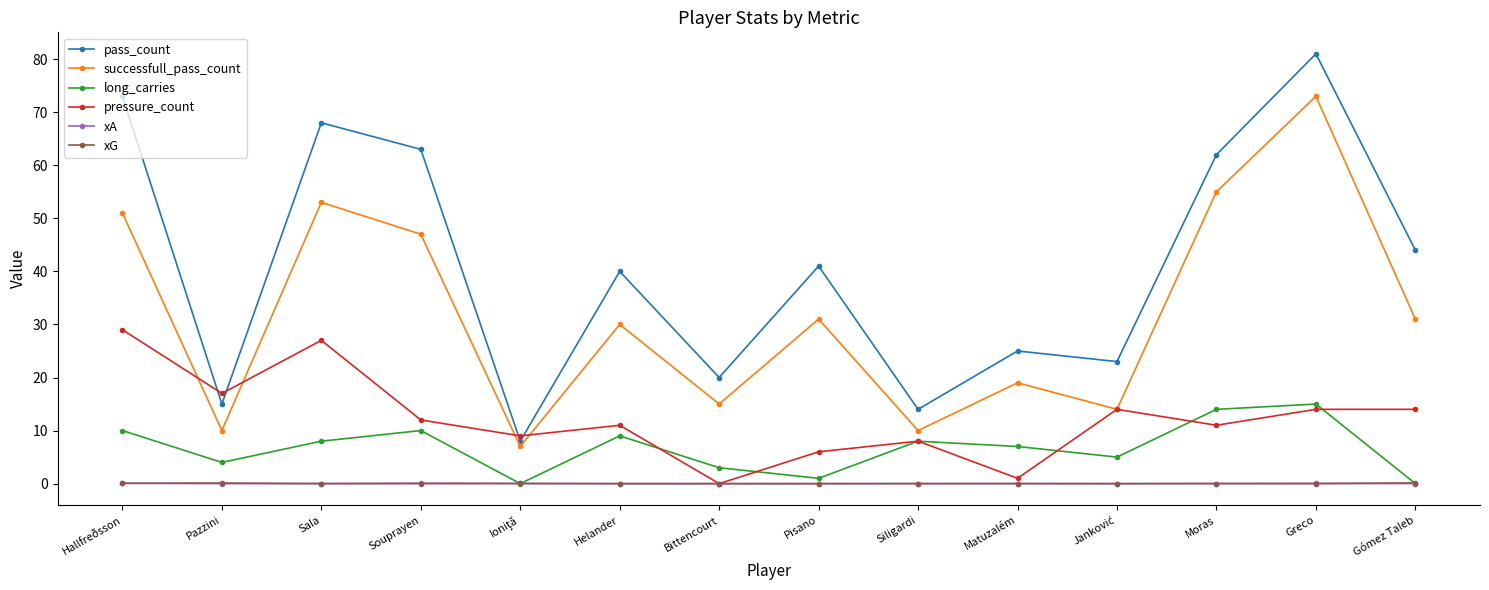

Which series changed the most between Helander and Greco?

successfull_pass_count